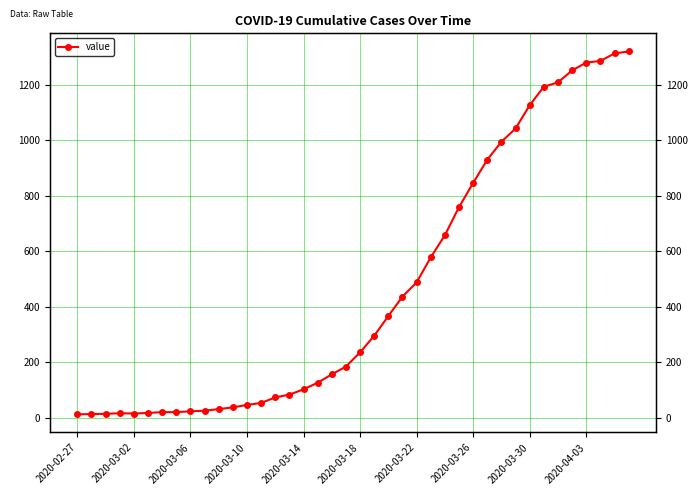

True or false: the data shows 488 at 2020-03-22.

True